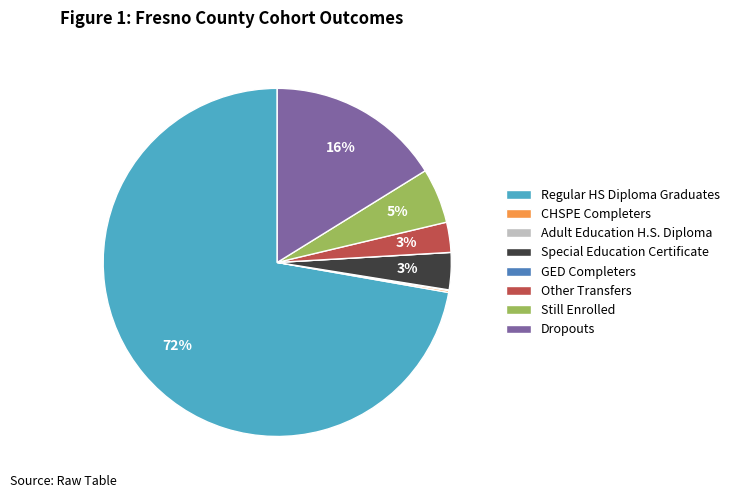

Combined, do Still Enrolled and Special Education Certificate account for over 50%?

No